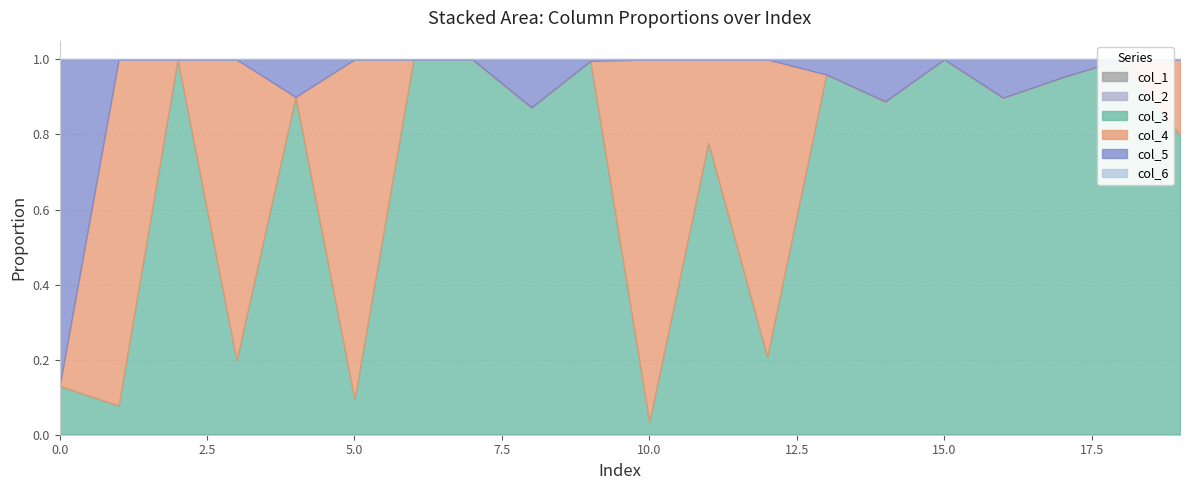

Reading right to left, list all the values displayed in this chart.

col_1: 19=0.0	18=0.0	17=0.0	16=0.0	15=0.0	14=0.0	13=0.0	12=0.0	11=0.0	10=0.0	9=0.0	8=0.0	7=0.0	6=0.0	5=0.0	4=0.0	3=0.0	2=0.0	1=0.0	0=0.0
col_2: 19=0.0	18=0.0	17=0.0	16=0.0	15=0.0	14=0.0	13=0.0	12=0.0	11=0.0	10=0.0	9=0.0	8=0.0	7=0.0	6=0.0	5=0.0	4=0.0	3=0.0	2=0.0	1=0.0	0=0.0
col_3: 19=0.8	18=1.0	17=1.0	16=0.9	15=1.0	14=0.9	13=1.0	12=0.2	11=0.8	10=0.0	9=1.0	8=0.9	7=1.0	6=1.0	5=0.1	4=0.9	3=0.2	2=1.0	1=0.1	0=0.1
col_4: 19=0.2	18=0.0	17=0.0	16=0.0	15=0.0	14=0.0	13=0.0	12=0.8	11=0.2	10=1.0	9=0.0	8=0.0	7=0.0	6=0.0	5=0.9	4=0.0	3=0.8	2=0.0	1=0.9	0=0.0
col_5: 19=0.0	18=0.0	17=0.0	16=0.1	15=0.0	14=0.1	13=0.0	12=0.0	11=0.0	10=0.0	9=0.0	8=0.1	7=0.0	6=0.0	5=0.0	4=0.1	3=0.0	2=0.0	1=0.0	0=0.9
col_6: 19=0.0	18=0.0	17=0.0	16=0.0	15=0.0	14=0.0	13=0.0	12=0.0	11=0.0	10=0.0	9=0.0	8=0.0	7=0.0	6=0.0	5=0.0	4=0.0	3=0.0	2=0.0	1=0.0	0=0.0